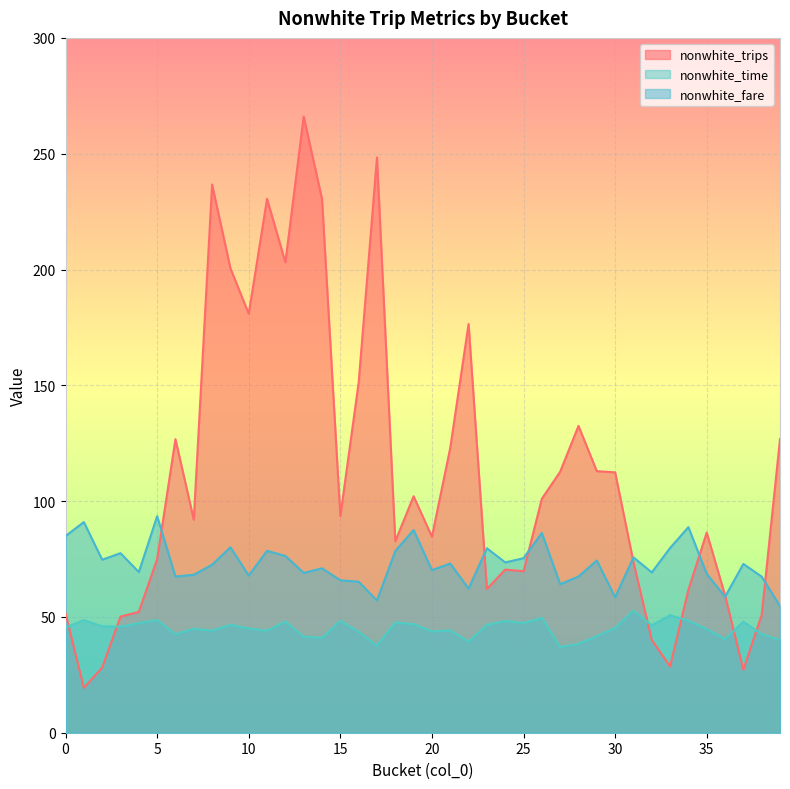

Is it true that nonwhite_trips equals 23.1 at 4?

False